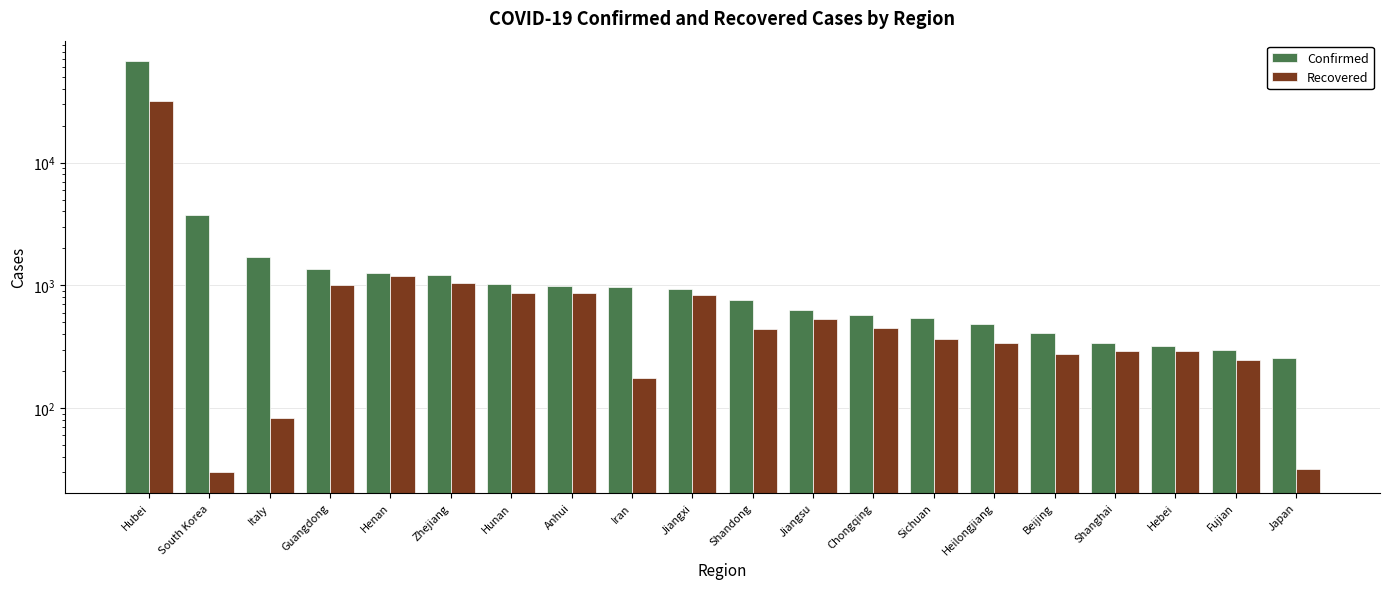

What is the spread (max minus min) of values at Anhui?

117